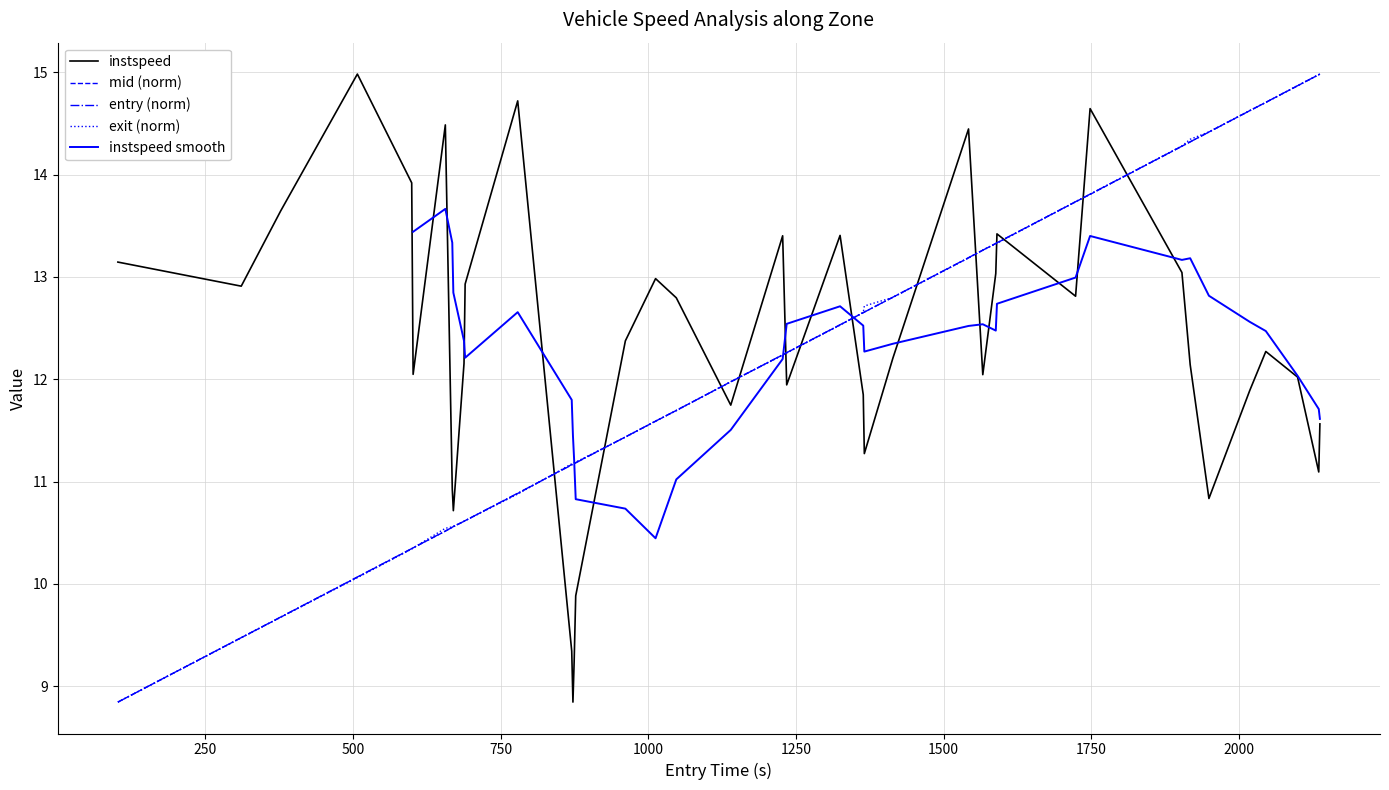

What is the maximum value for instspeed?

15.0